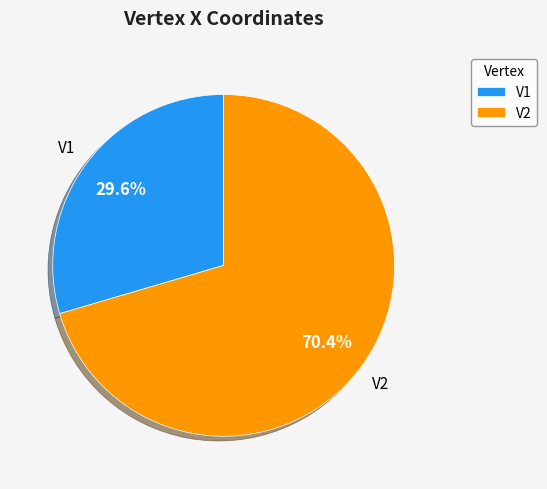

How many slices are in this pie chart?

2